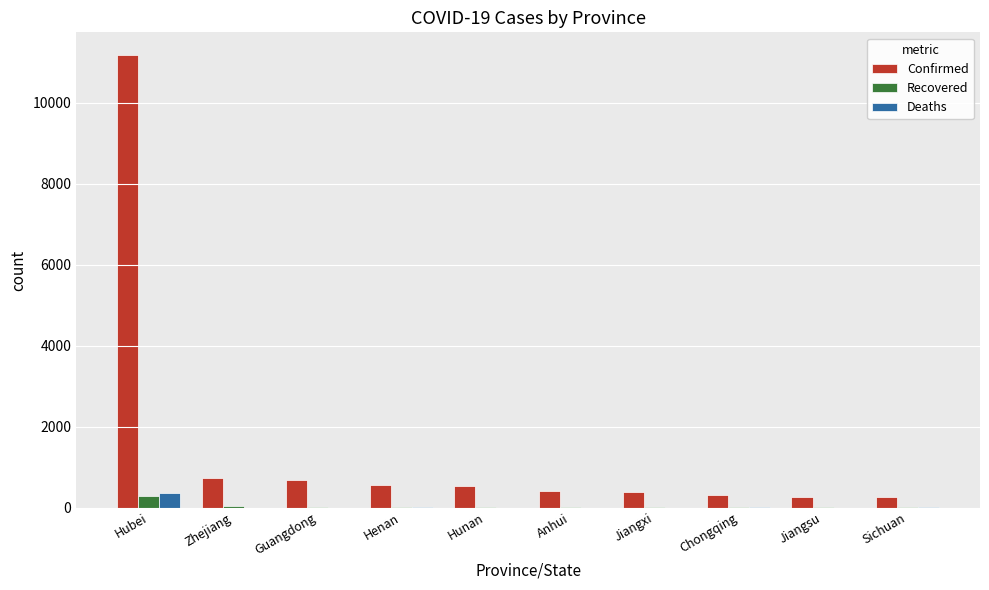

How many groups of bars are there?

10